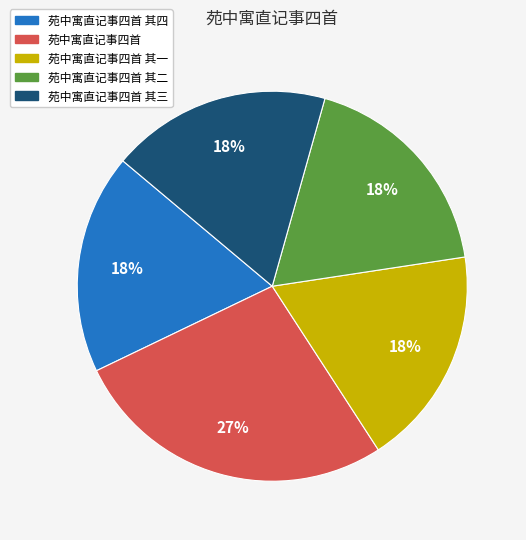

Count the number of slices in the pie.

5